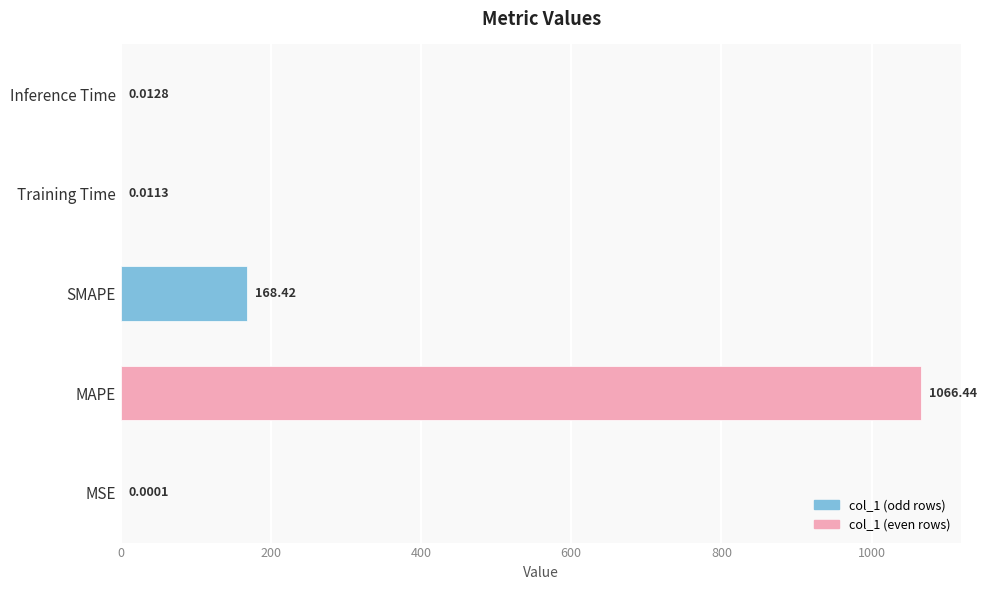

What is the sum of the values at SMAPE and MAPE?

1234.9